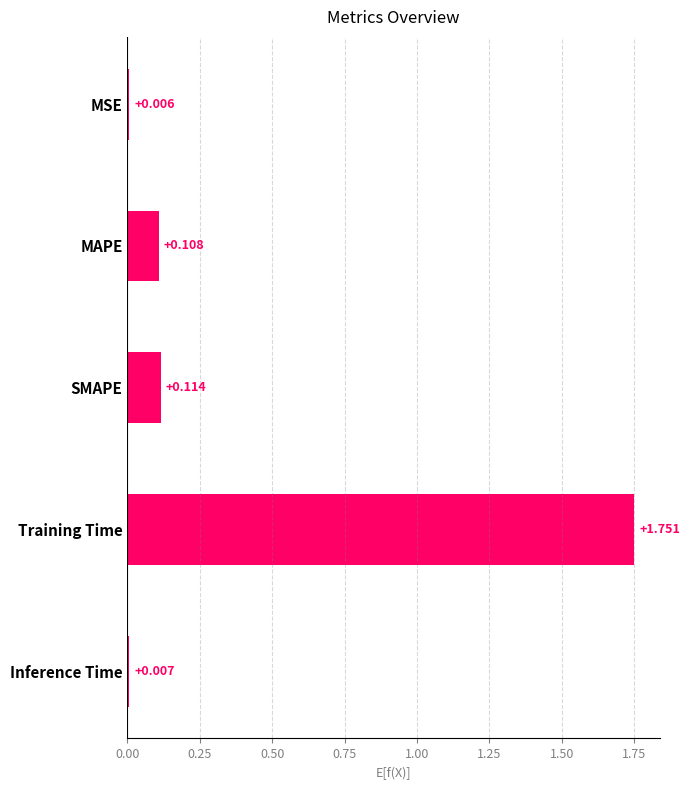

What is the label of the 4th bar from the top?

Training Time